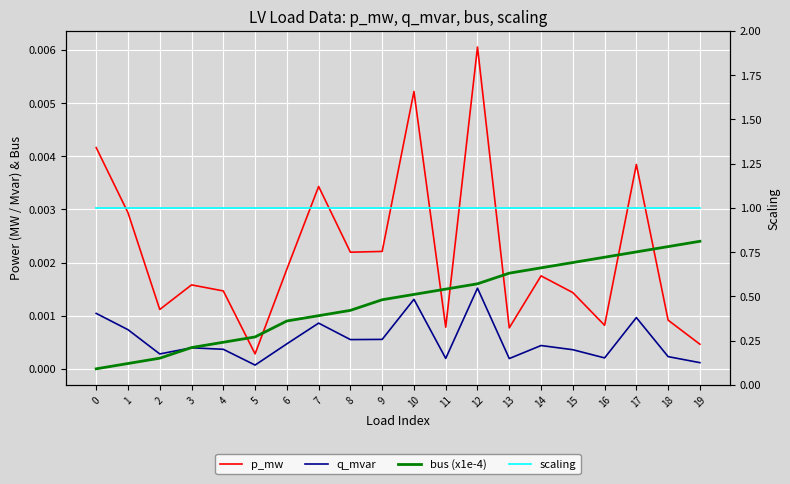

Which series changed the most between 2 and 18?

bus (x1e-4)